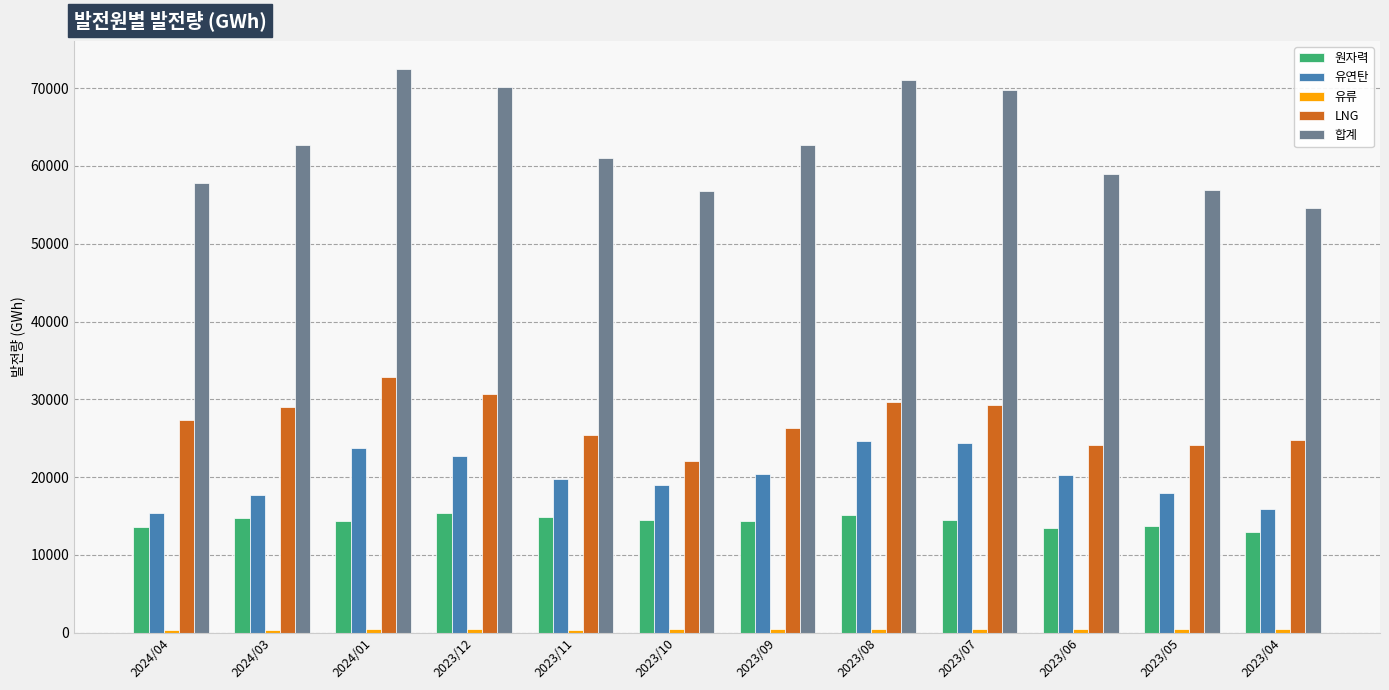

What is the sum of all 합계 values?

754927.1